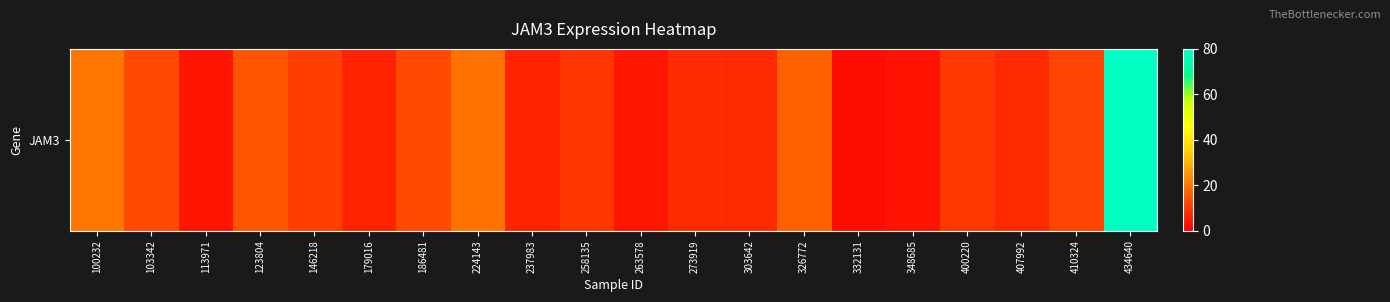

List the labels in order of value, largest first.

434640, 100232, 224143, 326772, 123804, 186481, 103342, 410324, 146218, 400220, 258135, 273919, 407992, 303642, 179016, 237983, 263578, 113971, 348685, 332131